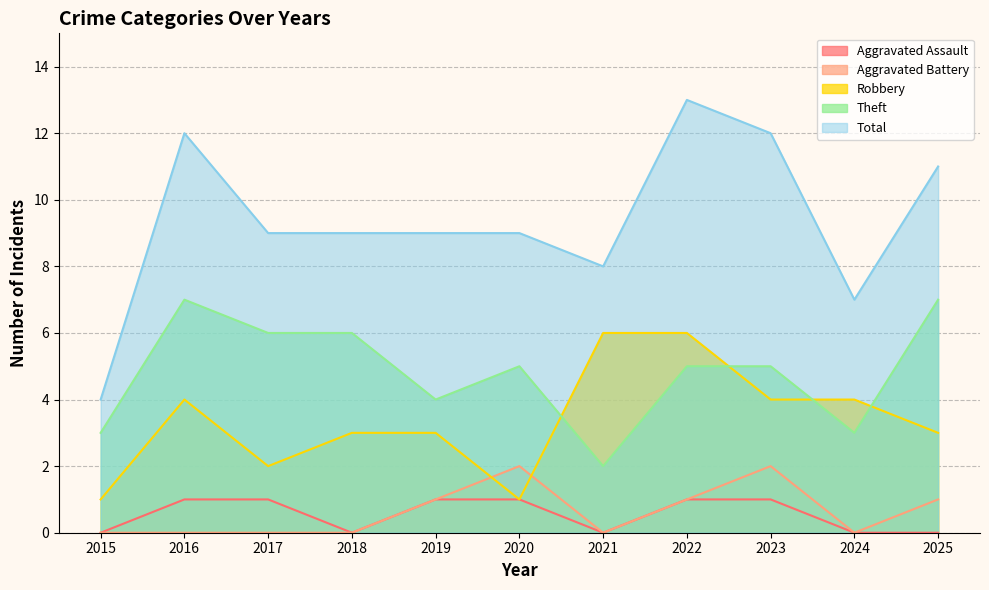

The Total series shows 13 at 2022. True or false?

True